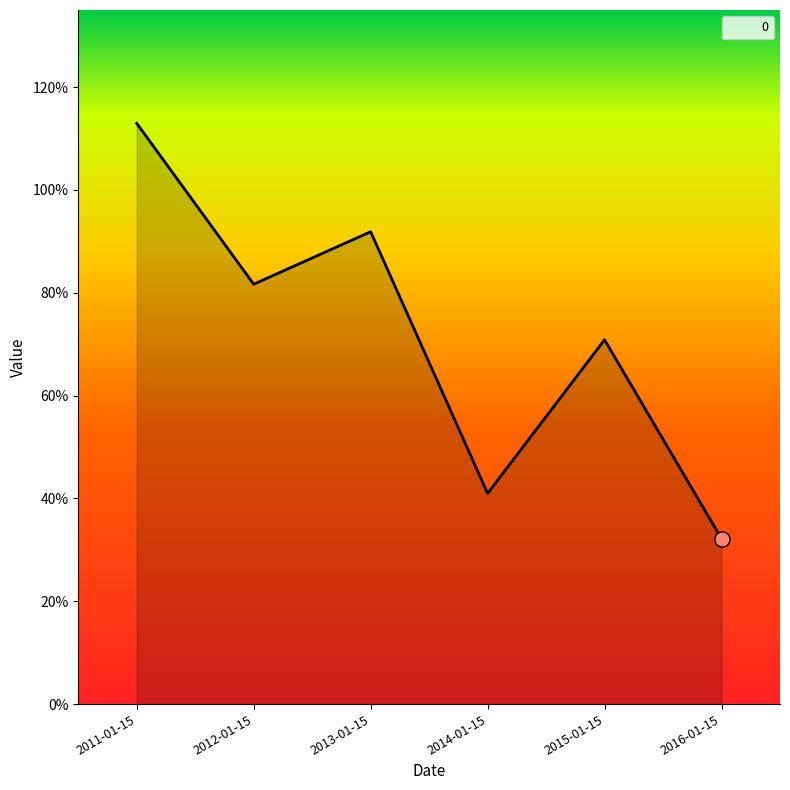

Which has a higher value, 2016-01-15 or 2012-01-15?

2012-01-15